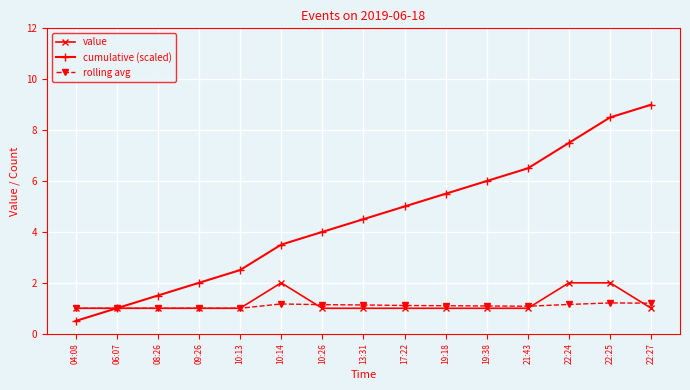

Does the chart have visible grid lines?

Yes